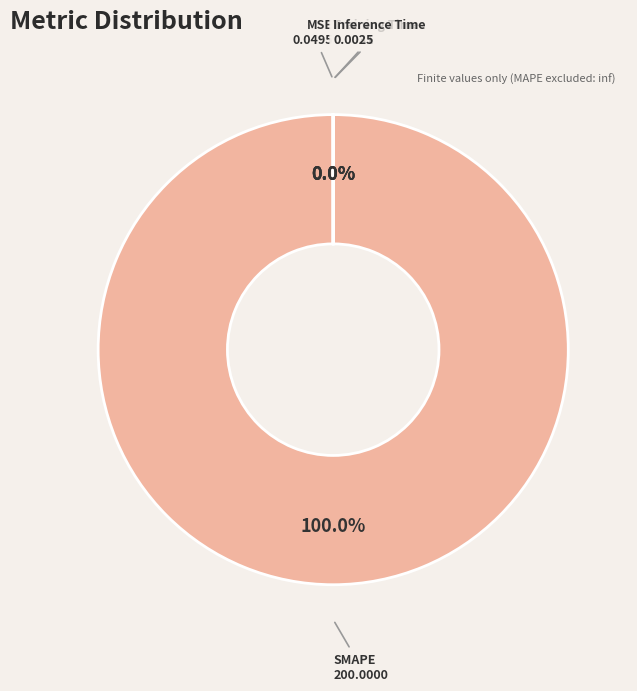

Which slice is the largest?

SMAPE